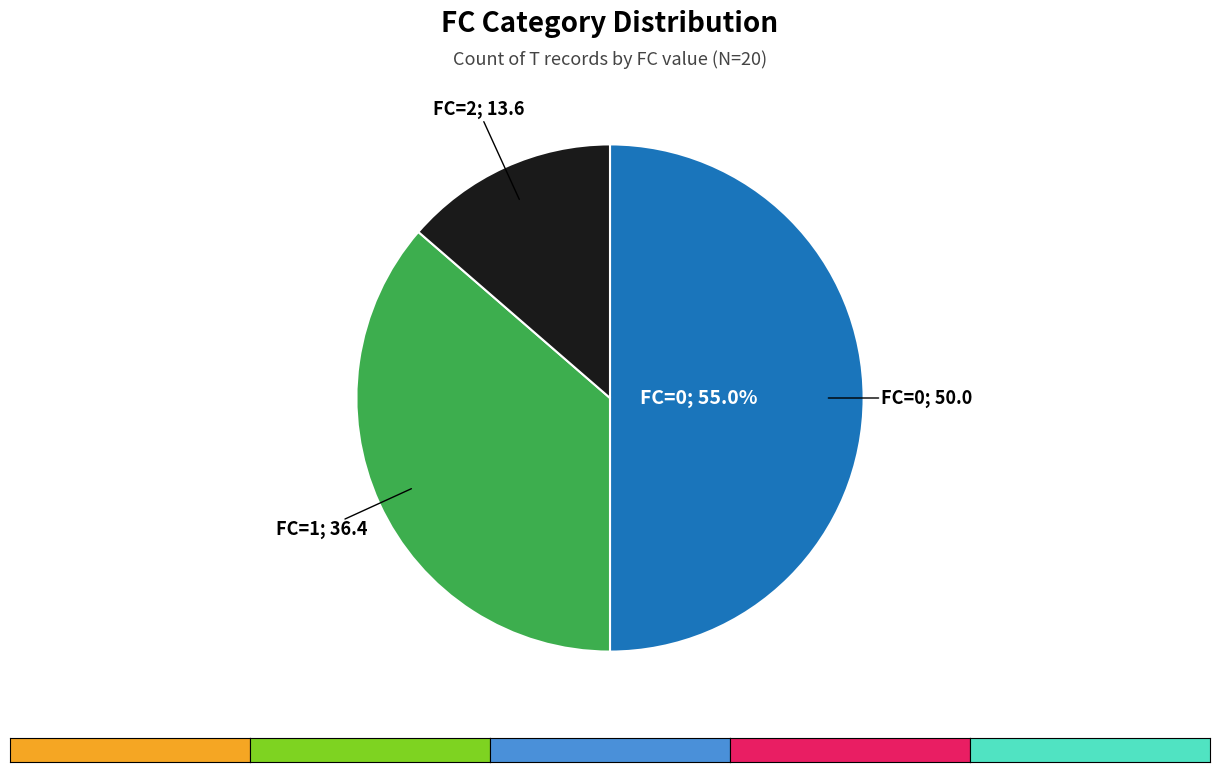

Count the number of slices in the pie.

3